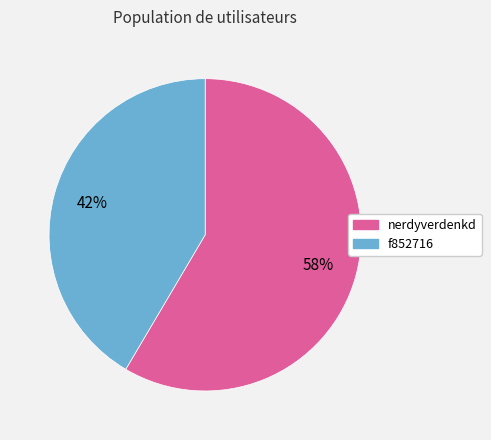

Do f852716 and nerdyverdenkd together represent more than half of the pie?

Yes